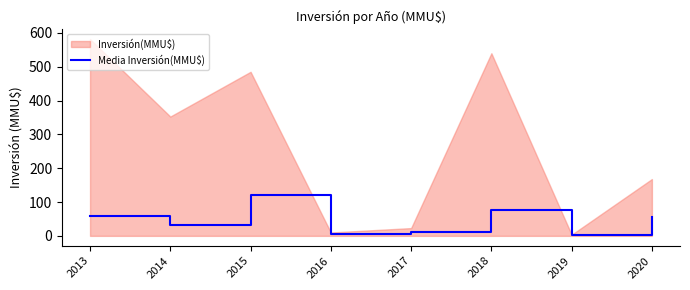

True or false: Media Inversión(MMU$) has a value of 58.2 at 2013.

True